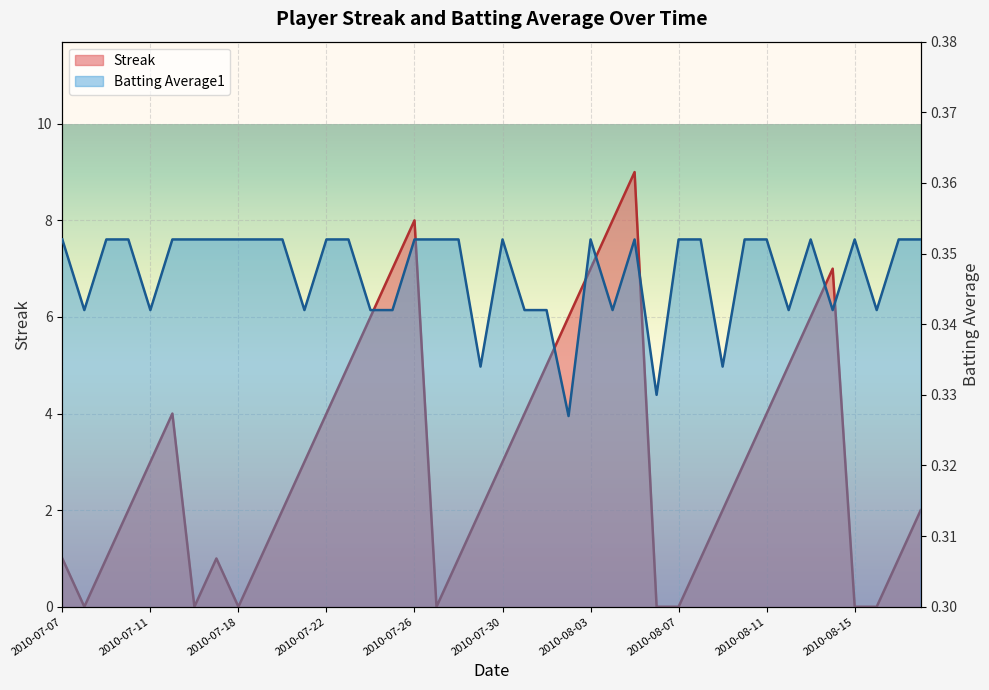

What is the maximum value for Batting Average1?

0.4